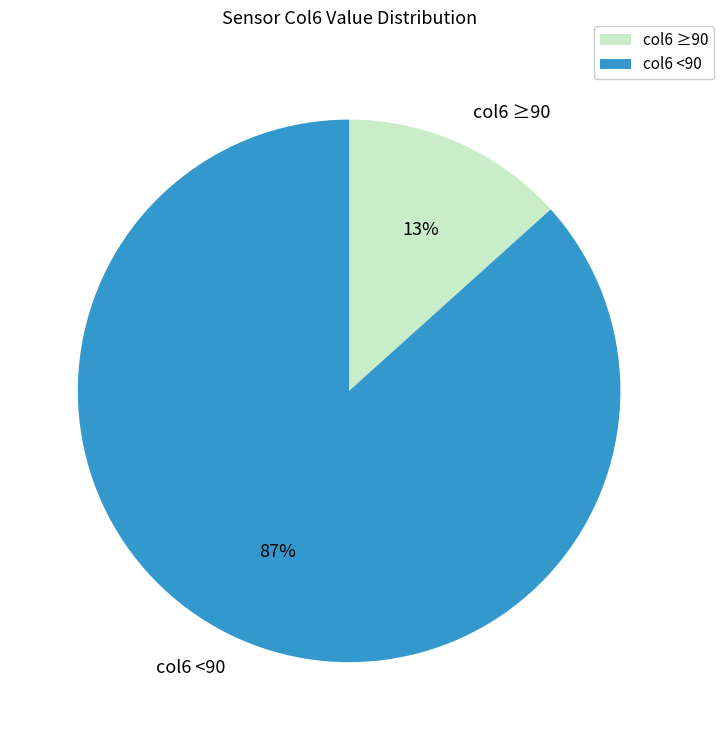

Is it true that col6 ≥90 is 13% of the pie?

True